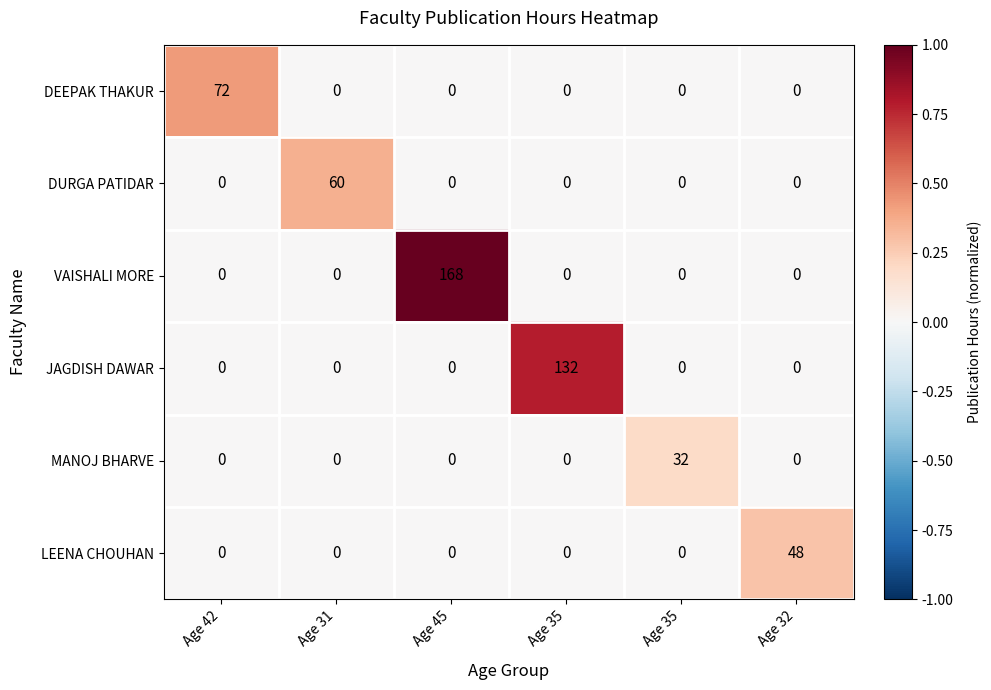

Count the number of data series in this chart.

6